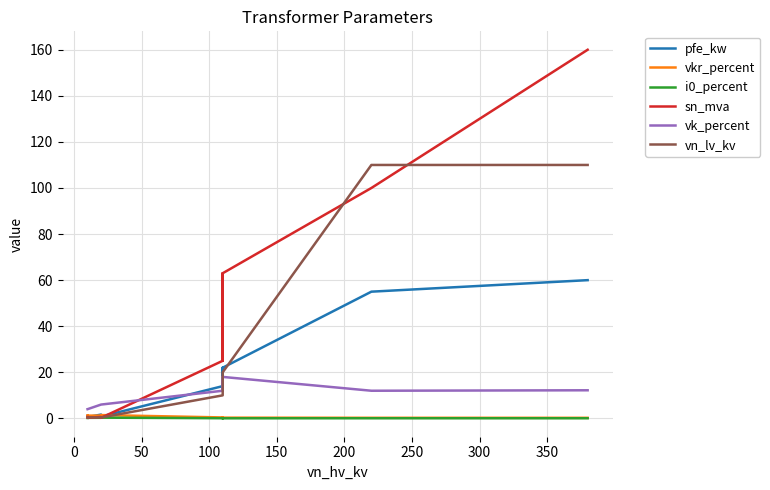

What is the difference between the second highest and minimum values in the i0_percent series?

0.3